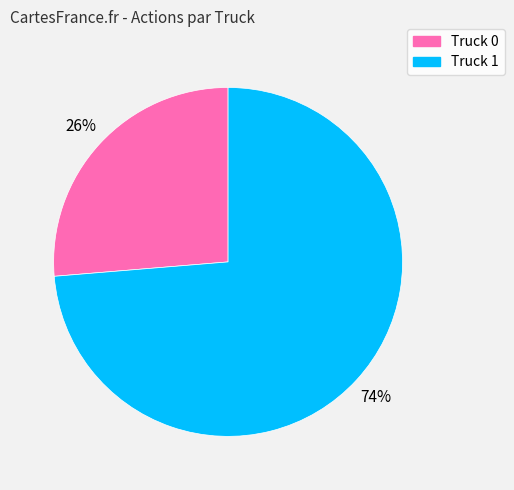

To the nearest percent, what portion does Truck 1 represent?

74%